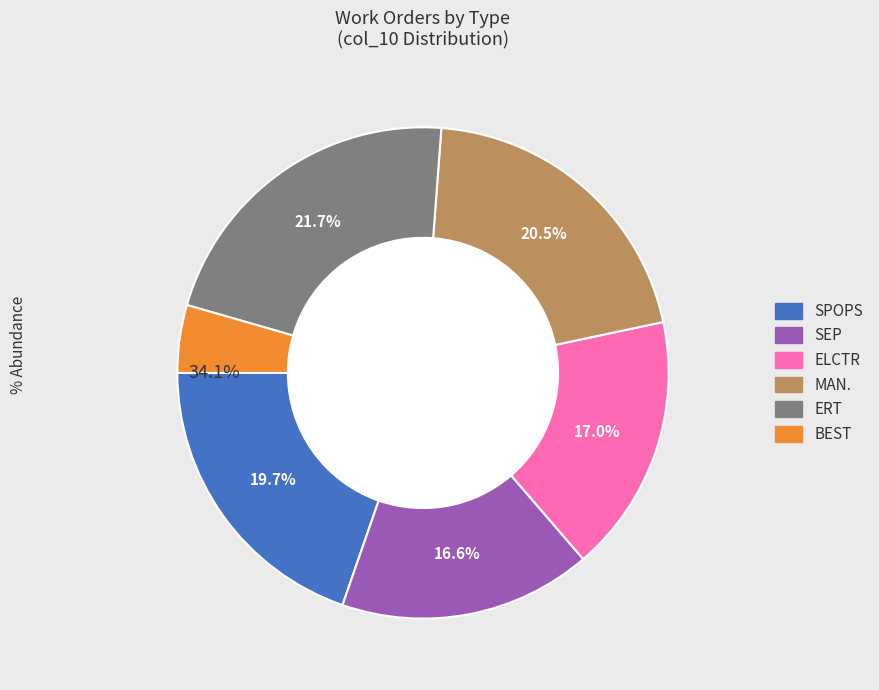

How many segments does this pie chart have?

6